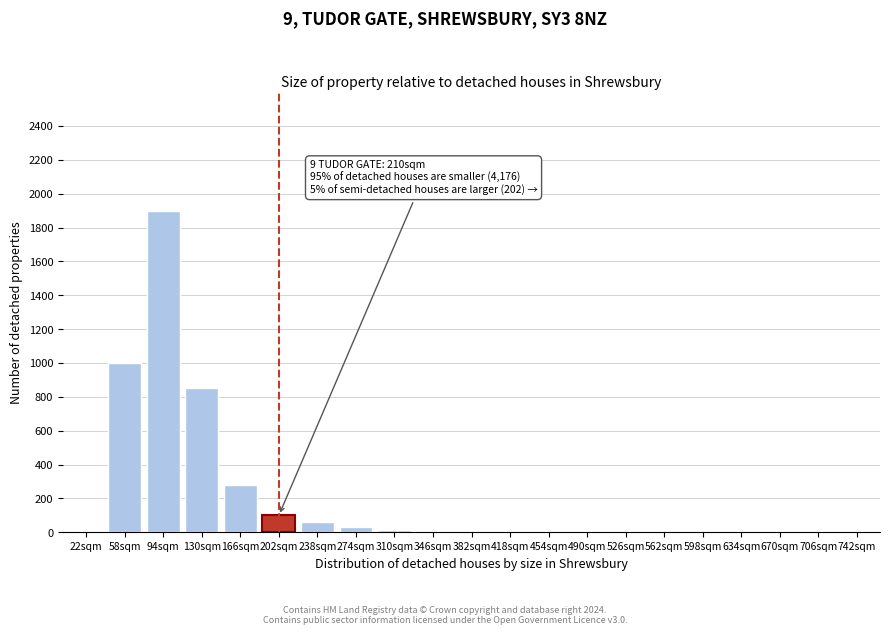

Is it true that the value at 598sqm is -1264?

False